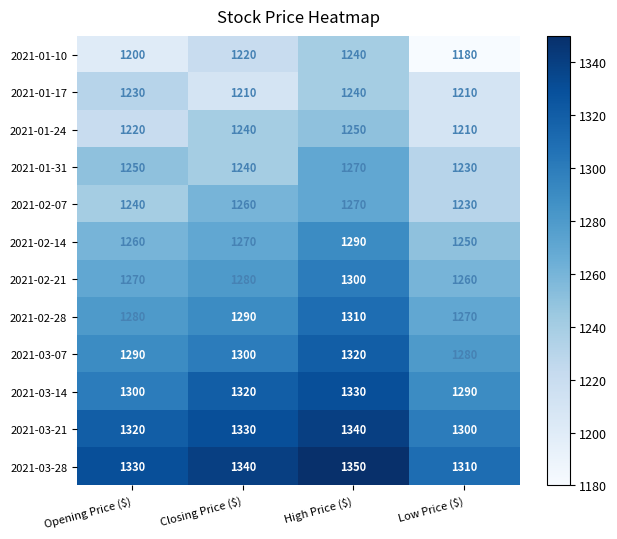

What is the average value of the 2021-02-07 series?

1250